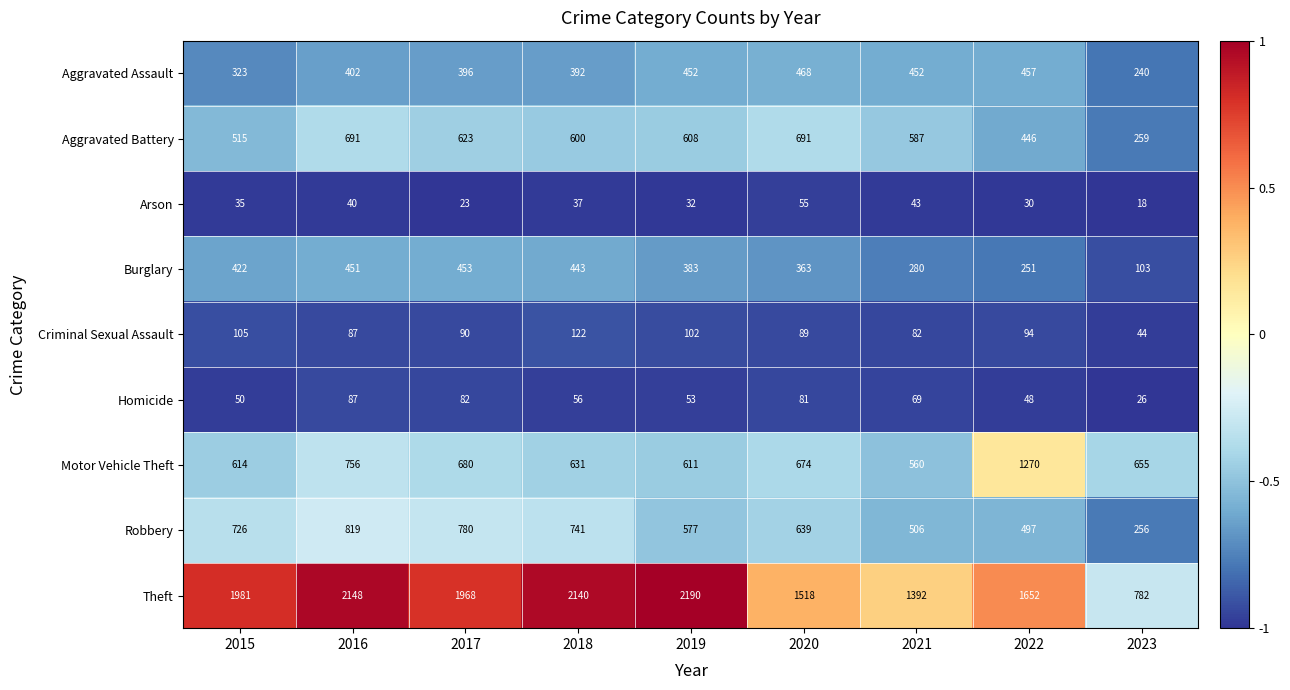

At which label is Robbery closest to 537?

2021